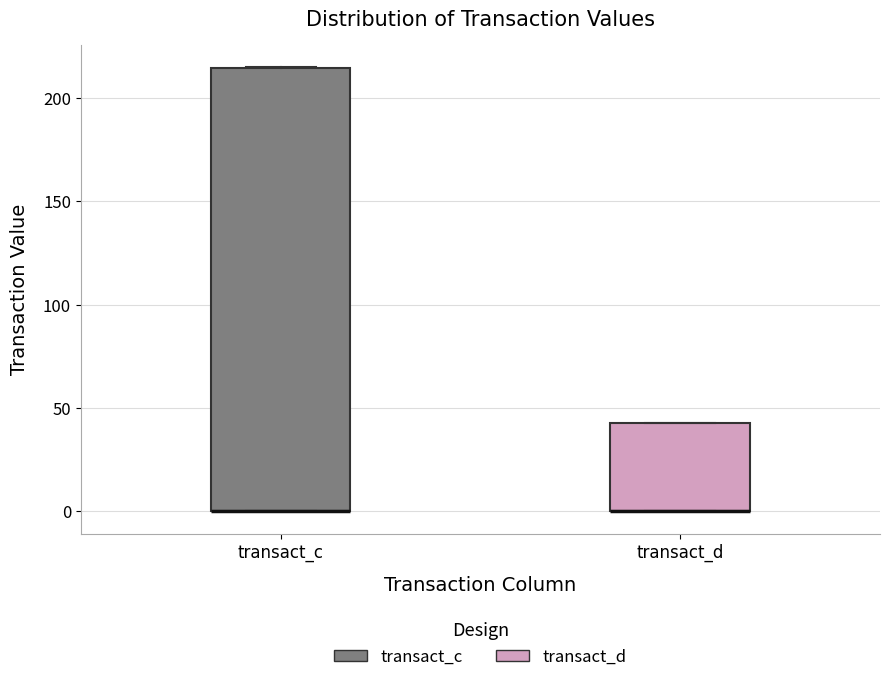

Reading left to right, transcribe this box plot: for each box, give where its median line is, the range the box spans, and where its two whiskers end, as read against the y-axis. The values are not printed on the chart, so give them approximately, as read against the axis.

transact_c: median 0 (drawn on the box's lower edge), box 0 to 215, whiskers 0 to 215
transact_d: median 0 (drawn on the box's lower edge), box 0 to 45, whiskers 0 to 45